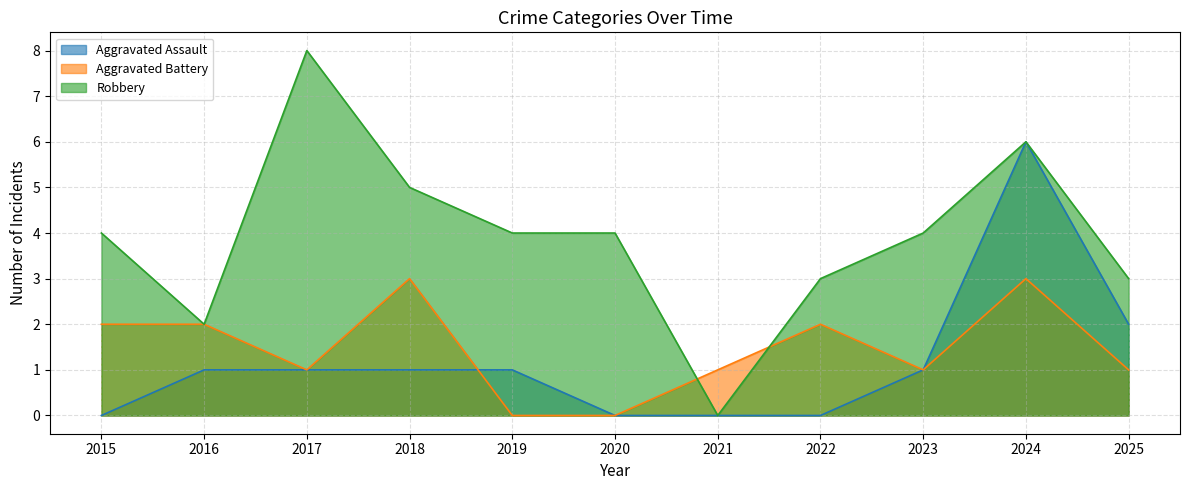

What is the sum of all Robbery values?

43